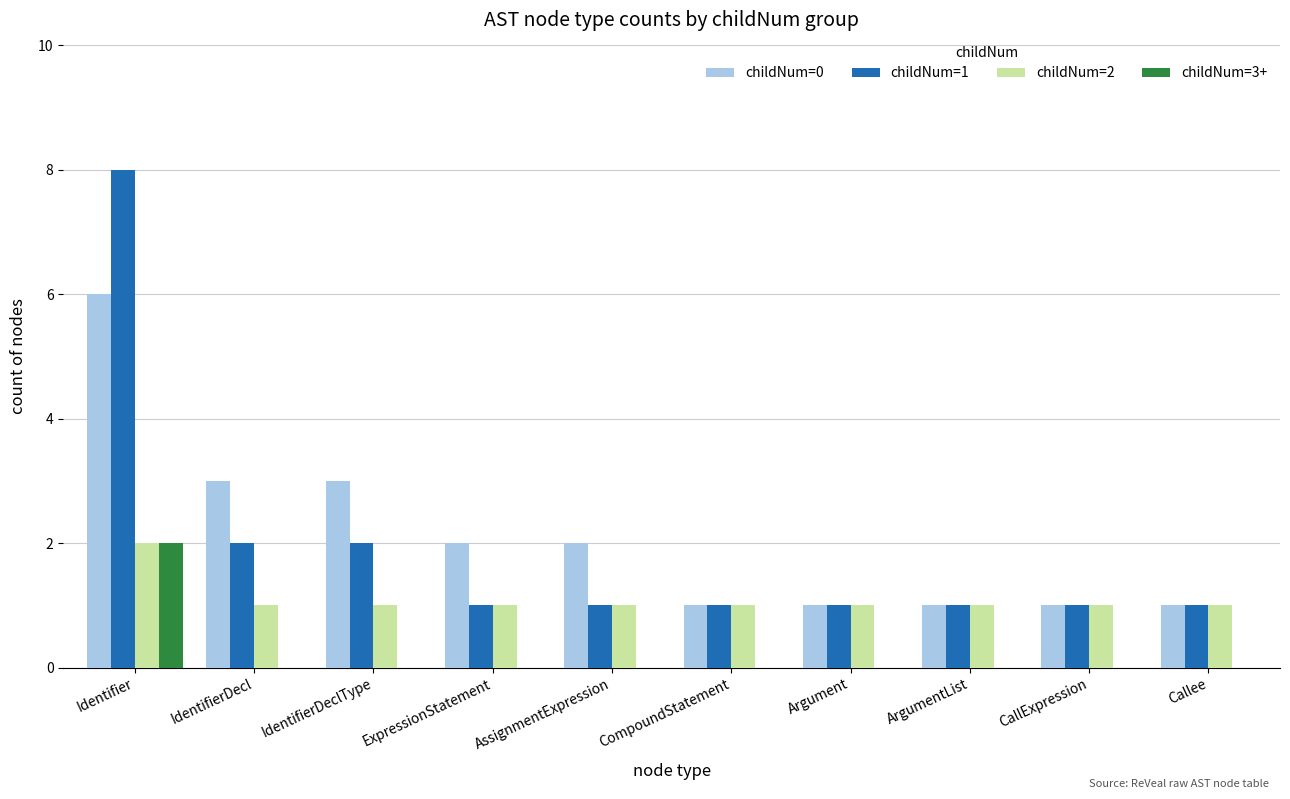

What is the total value across all series at IdentifierDecl?

6